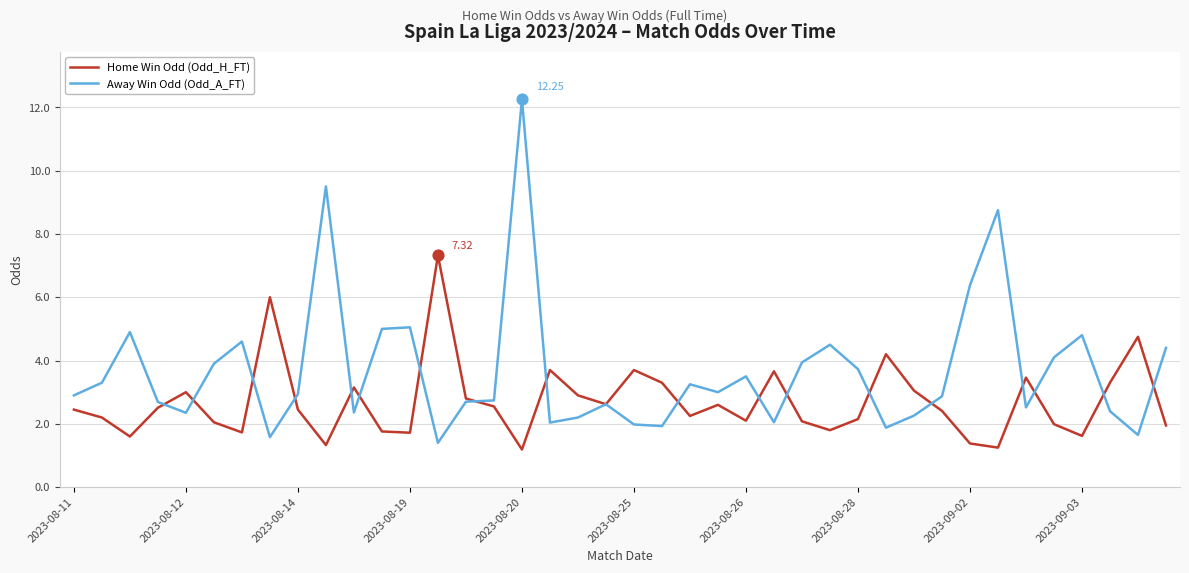

Which series has the largest range (max minus min)?

Away Win Odd (Odd_A_FT)